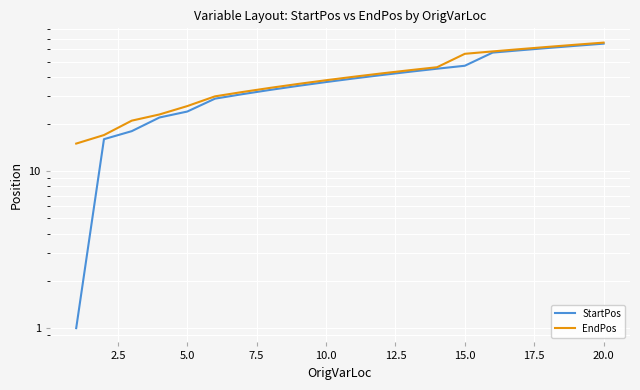

What is the average value of the EndPos series?

40